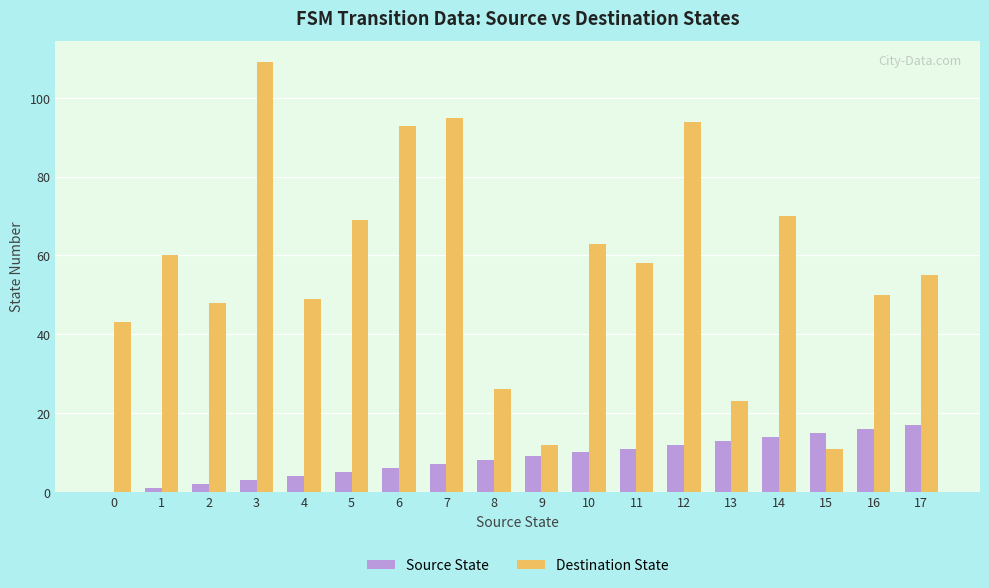

What is the greatest value displayed?

109